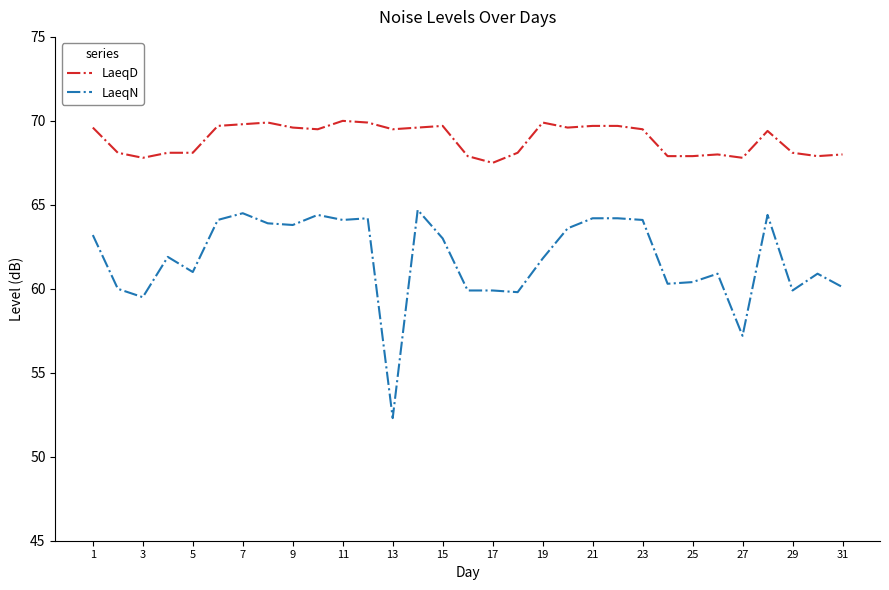

True or false: LaeqD and LaeqN intersect in this chart.

False